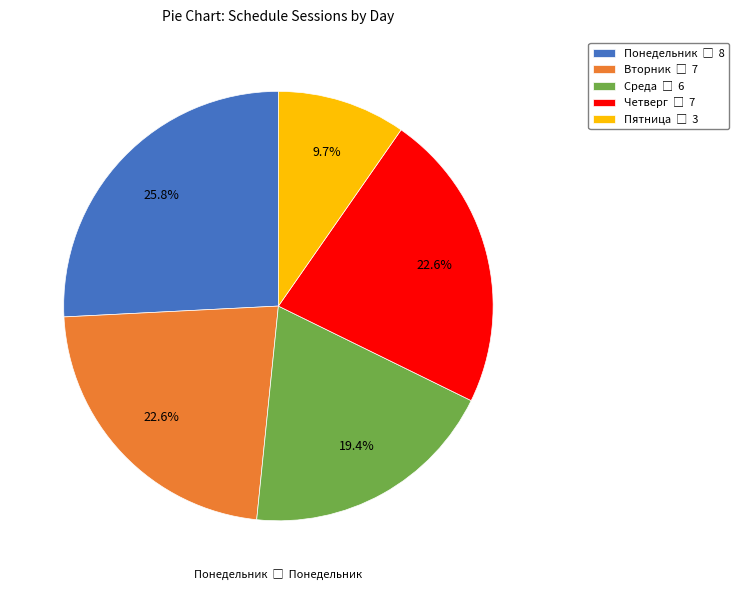

Is there a majority slice in this chart?

No